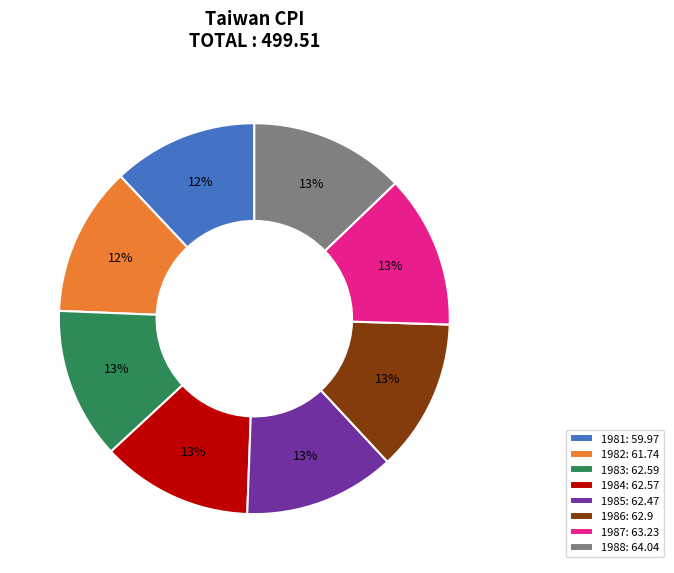

Is the sum of 1988: 64.04 and 1986: 62.9 greater than half?

No